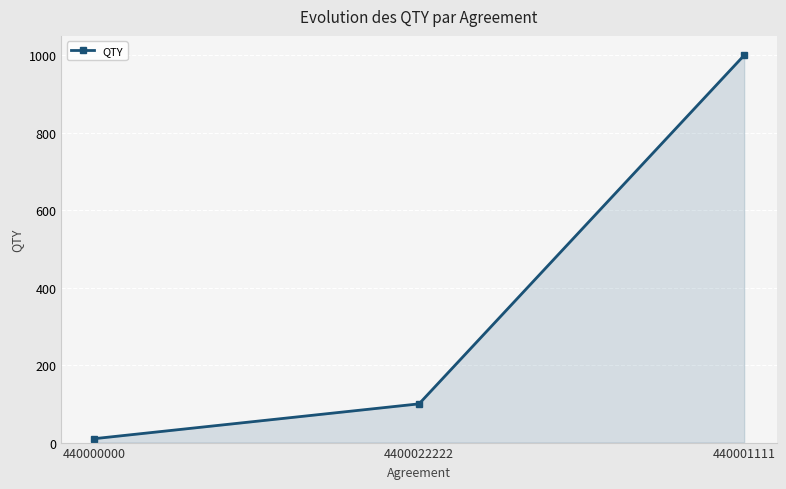

How many lines are shown in the chart?

1